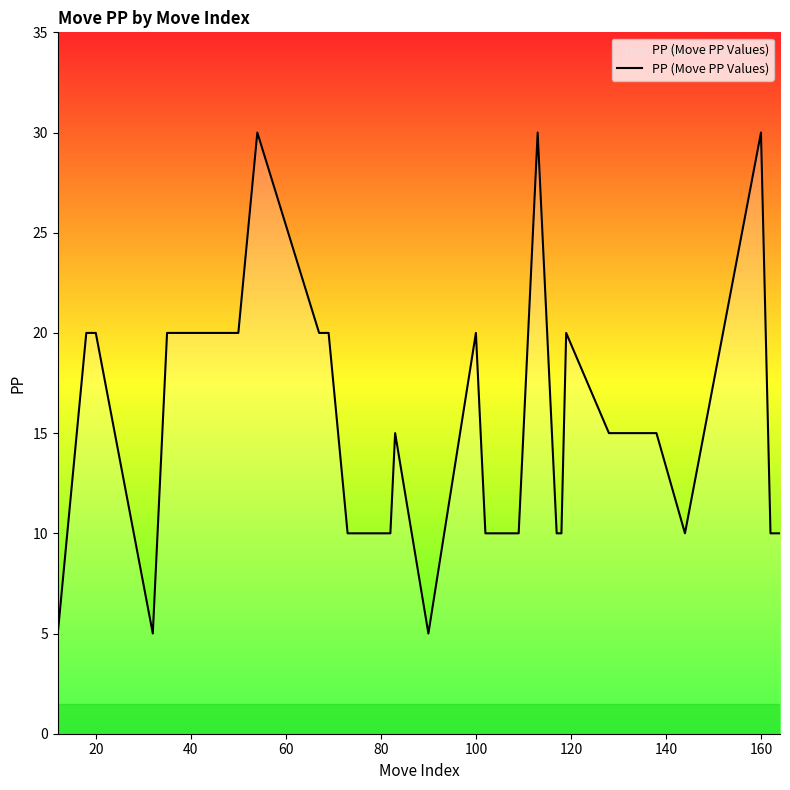

What is the sum of all values?

525